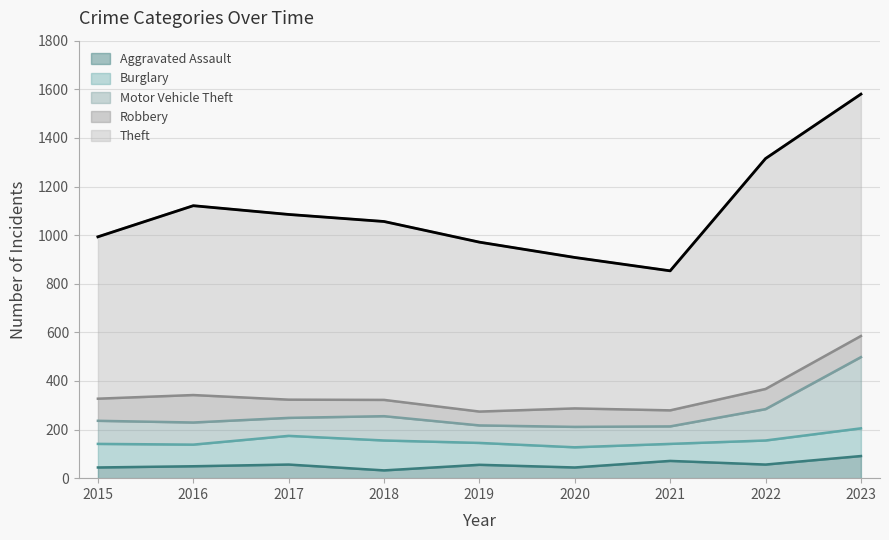

Does the chart have visible grid lines?

Yes